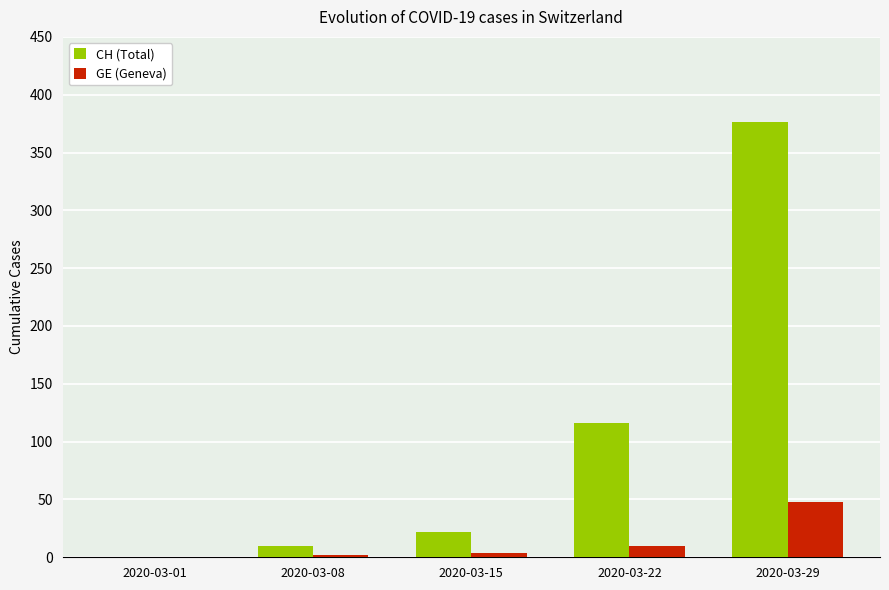

Which series has the largest range (max minus min)?

CH (Total)